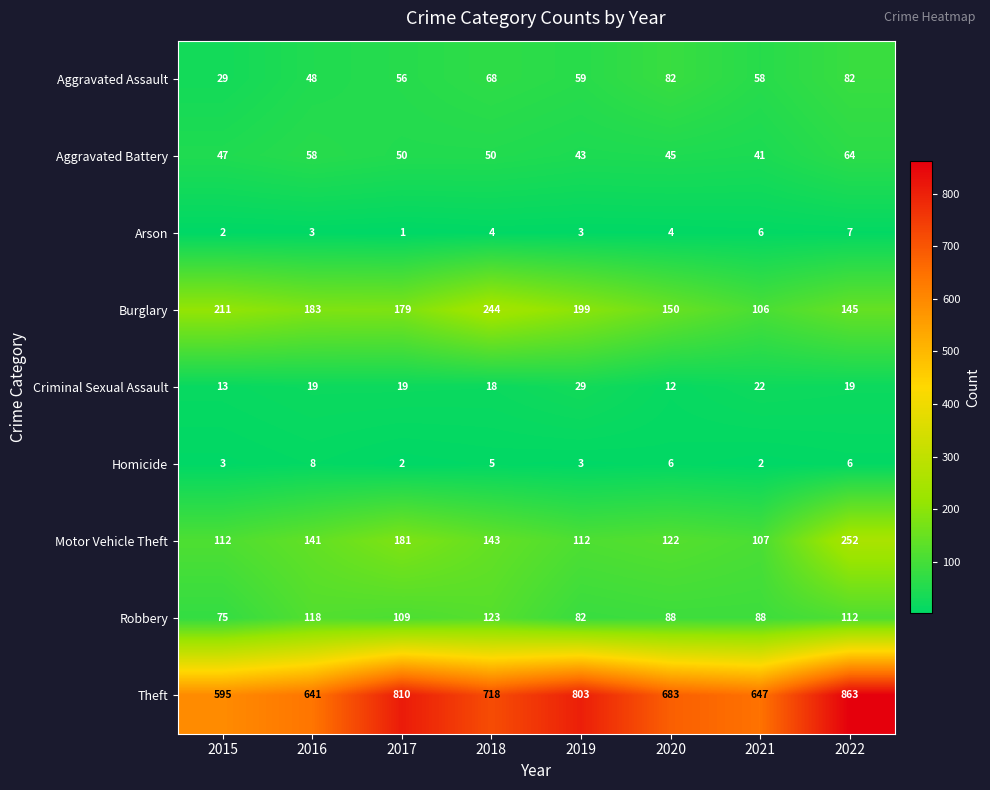

At which label does Aggravated Battery reach its peak?

2022